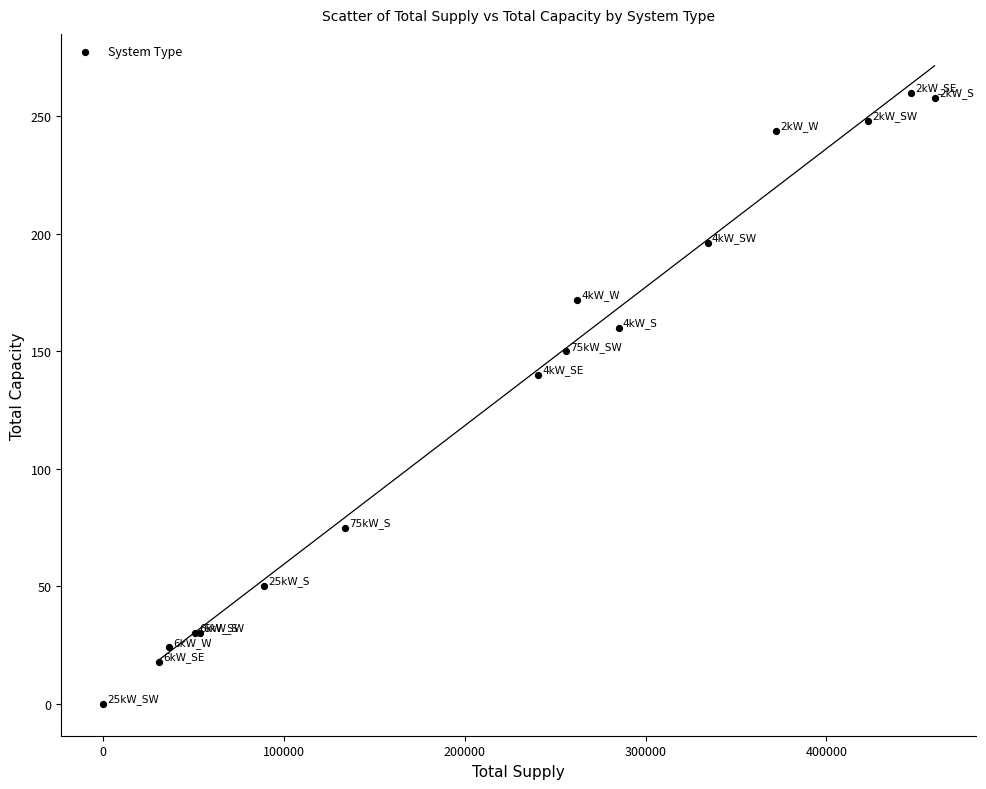

What Y value in the scatter plot is closest to 130?

140